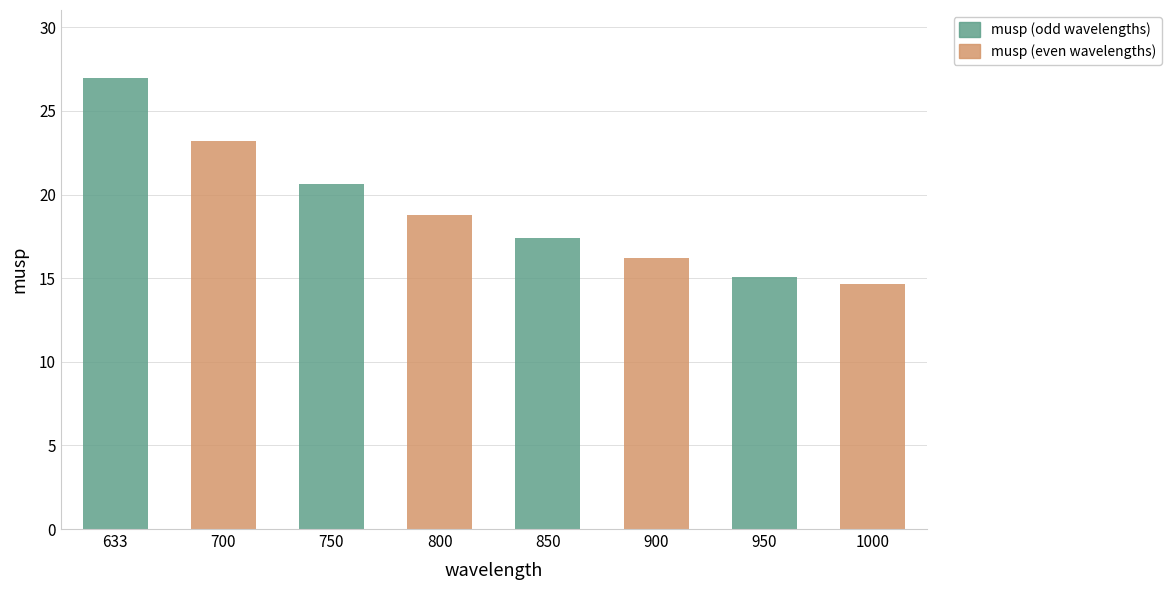

What is the minimum value shown in the chart?

14.7